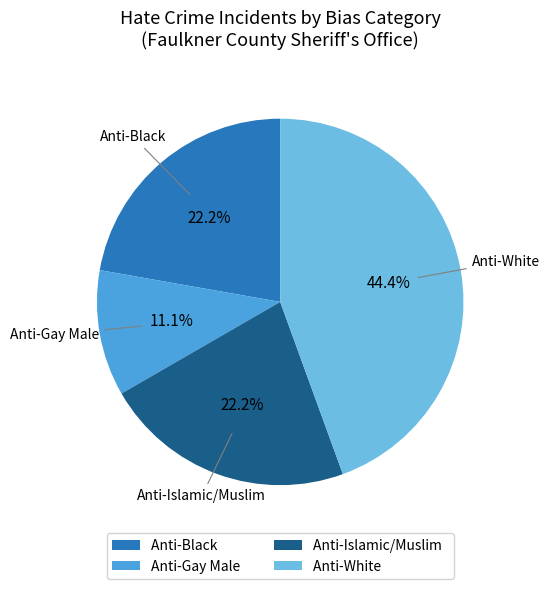

To the nearest percent, what is the combined percentage of Anti-White and Anti-Black?

67%